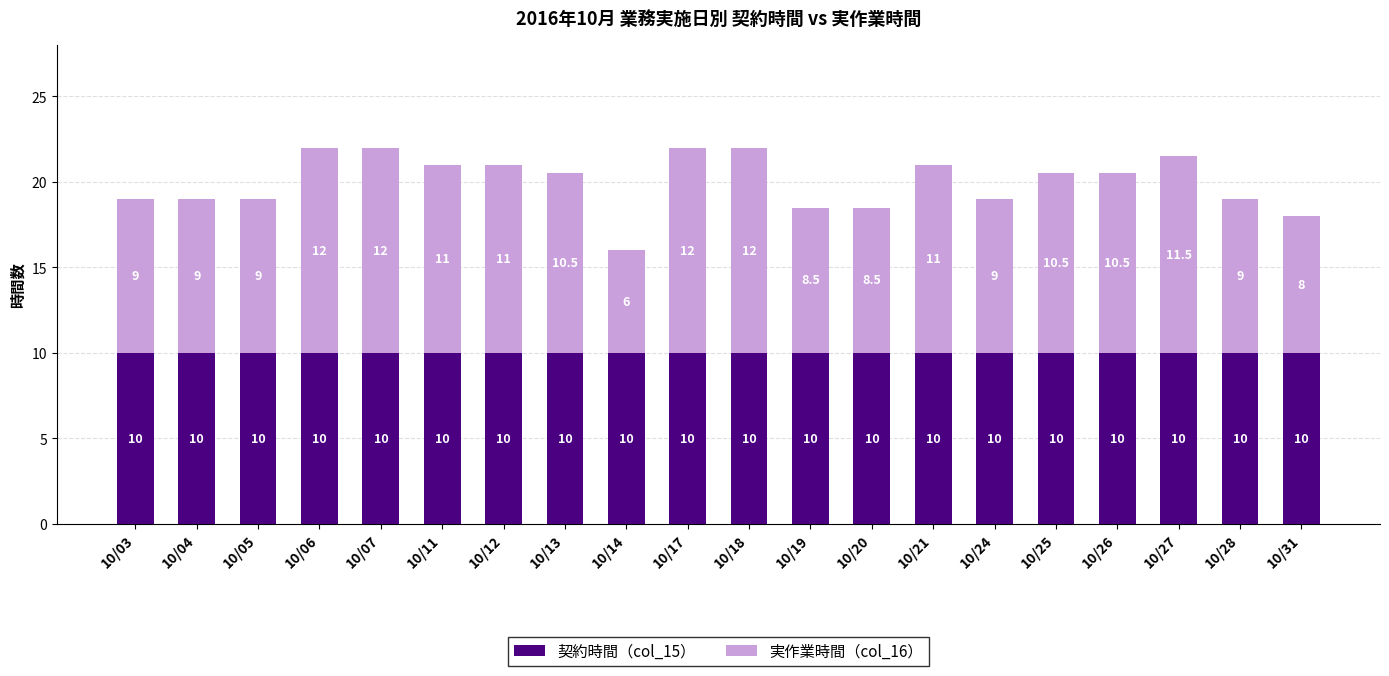

The 契約時間（col_15） series shows 4.8 at 10/06. True or false?

False